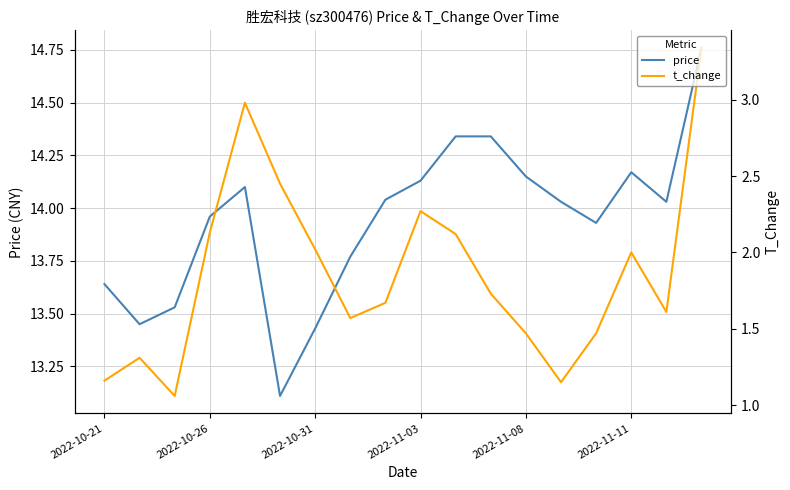

What position from the left is 2022-10-26?

2